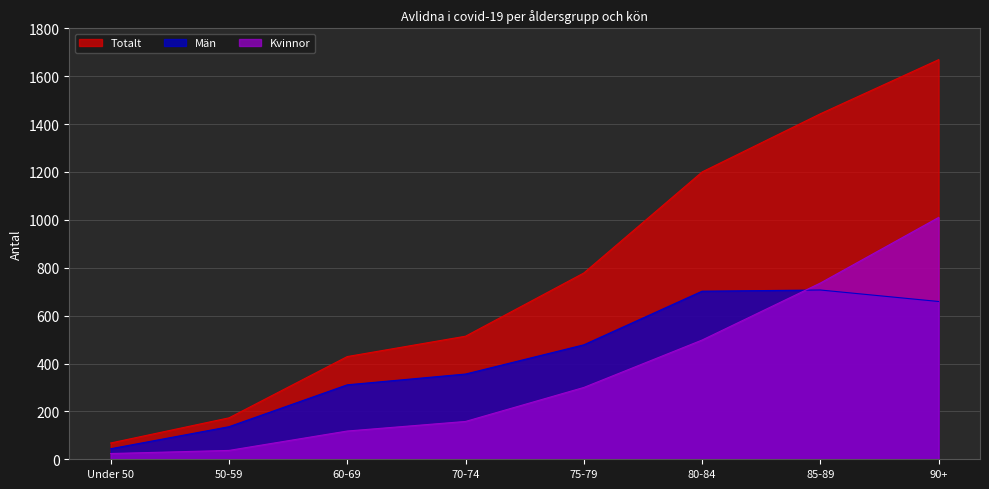

What is the greatest value displayed?

1669